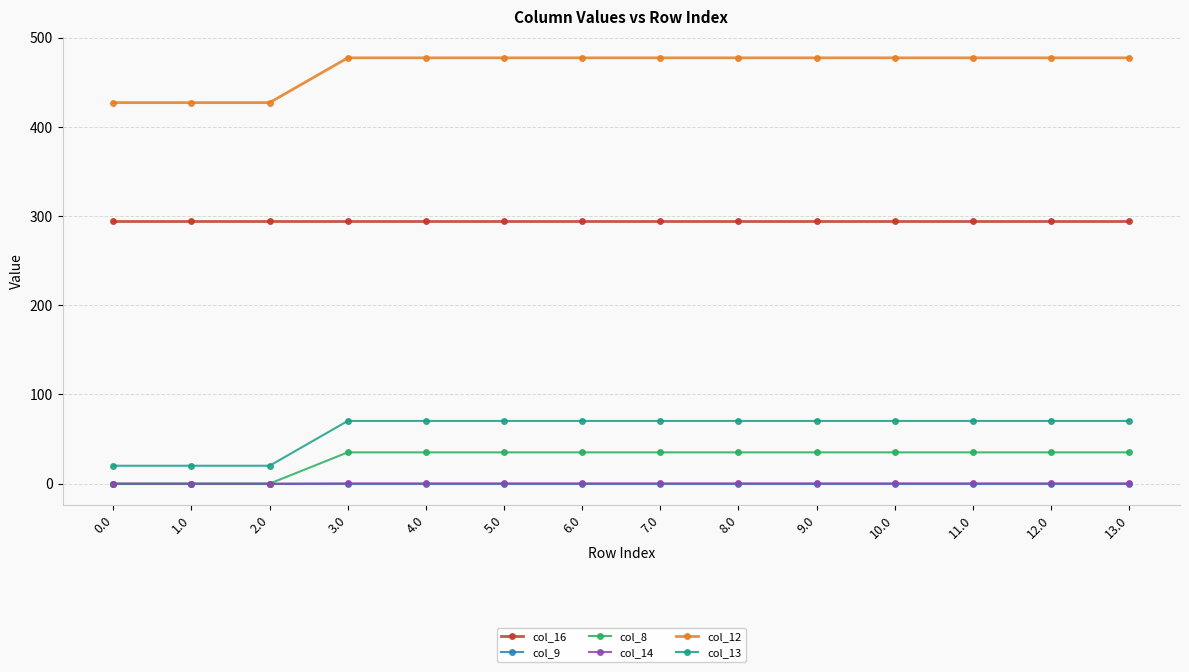

What is the spread (max minus min) of values at 1.0?

427.0